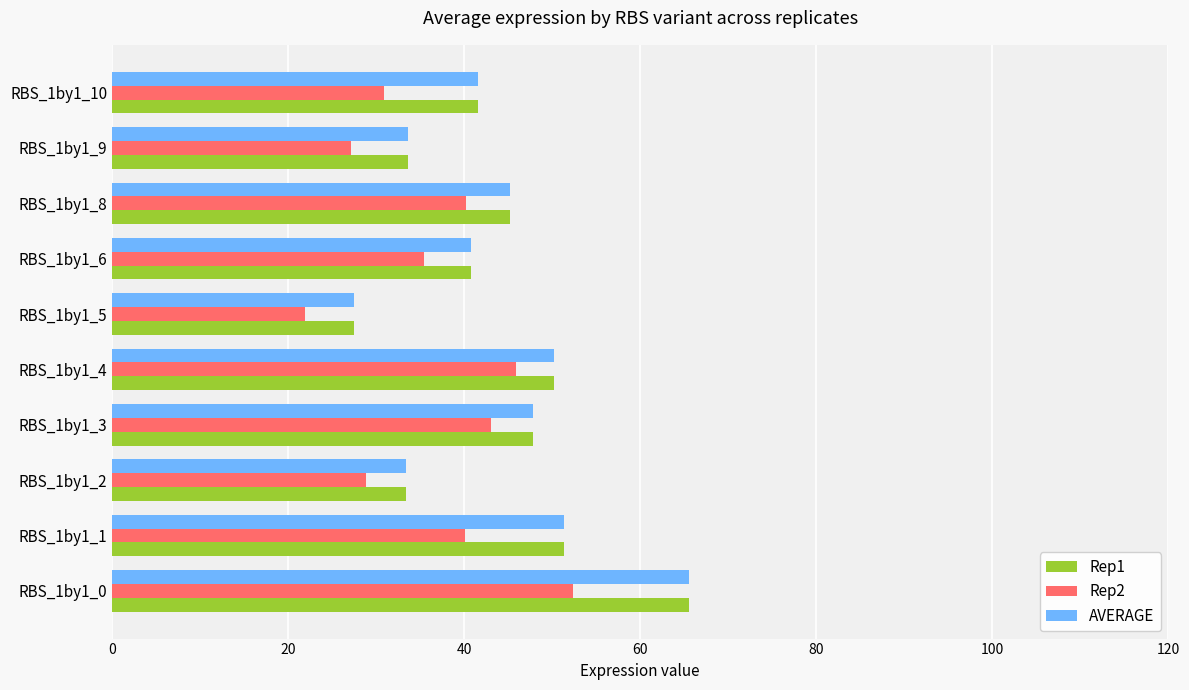

What is the sum of the Rep1 values at RBS_1by1_6 and RBS_1by1_8?

86.0